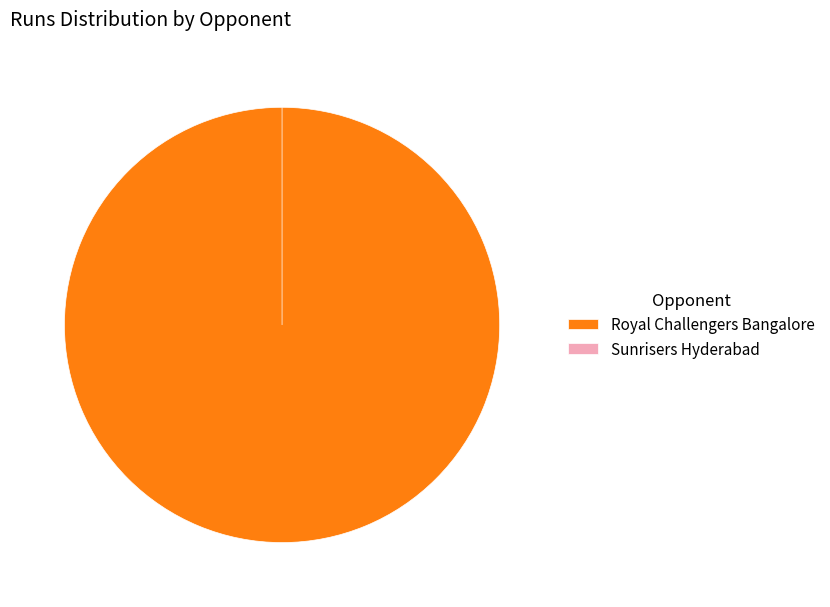

What is the smallest slice in the pie chart?

Sunrisers Hyderabad